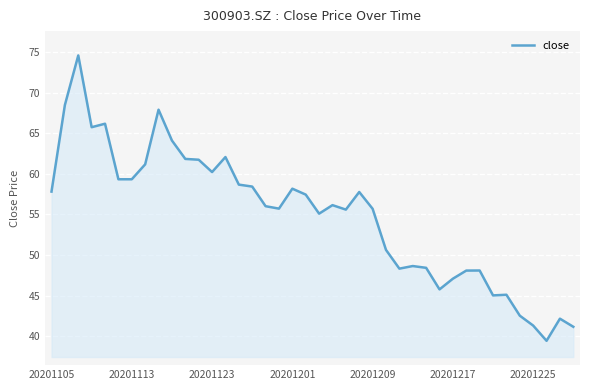

Does the chart display data point markers on the line(s)?

No